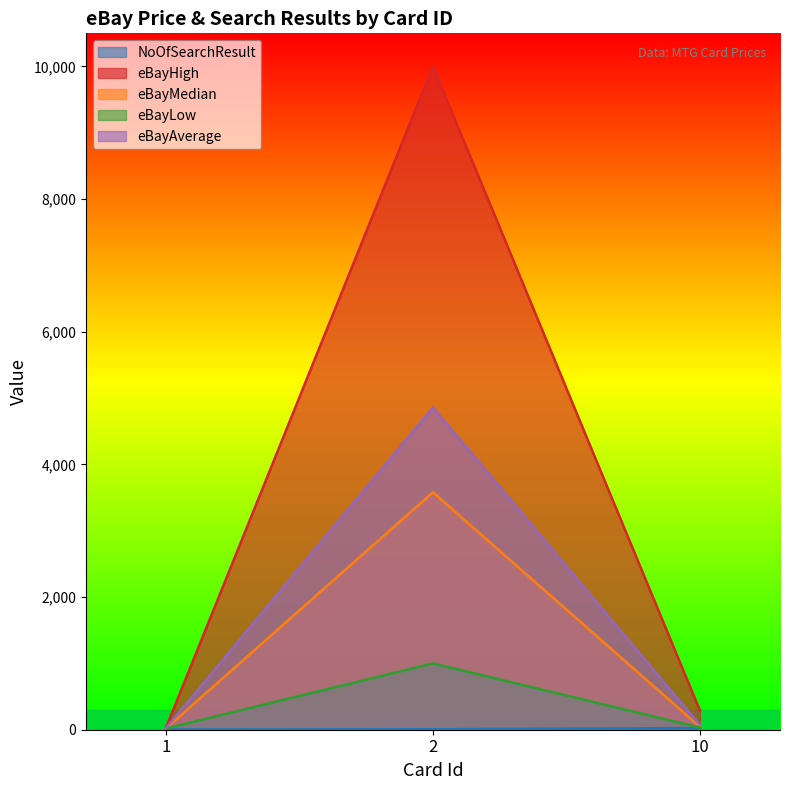

At which label does eBayAverage first exceed 71?

2